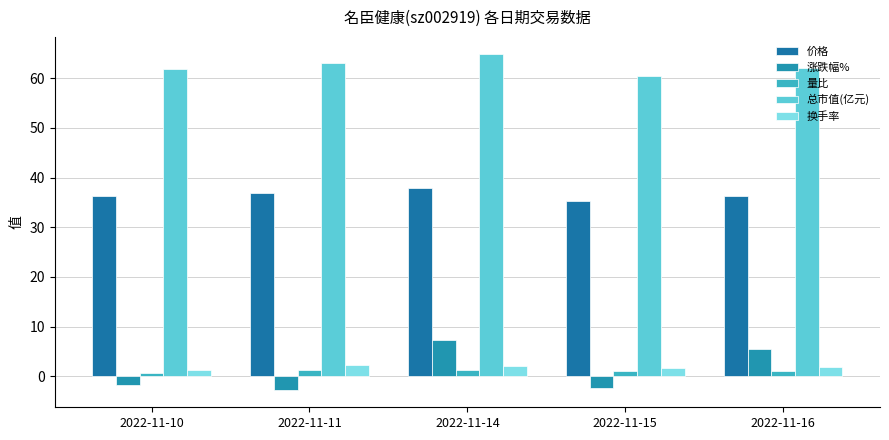

What are all the series names shown in the legend?

价格, 涨跌幅%, 量比, 总市值(亿元), 换手率